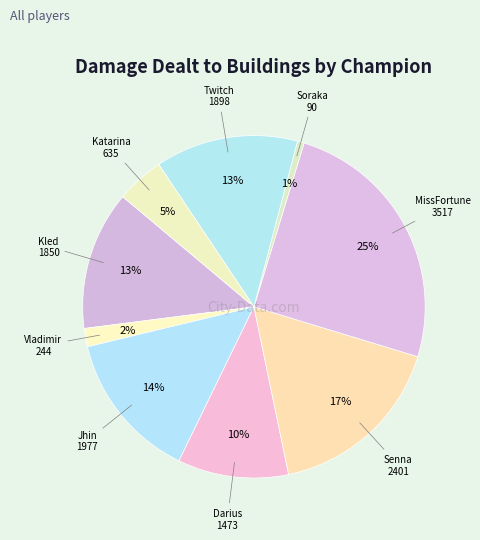

What is the largest slice in the pie chart?

MissFortune